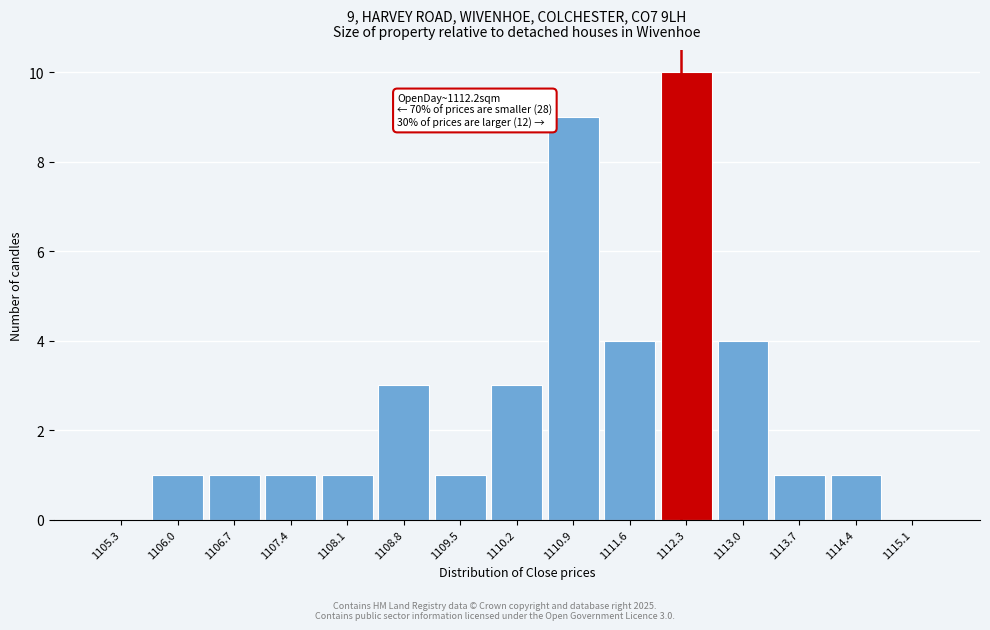

Over which range of the x-axis is the bar tallest?

1111.9 to 1112.6